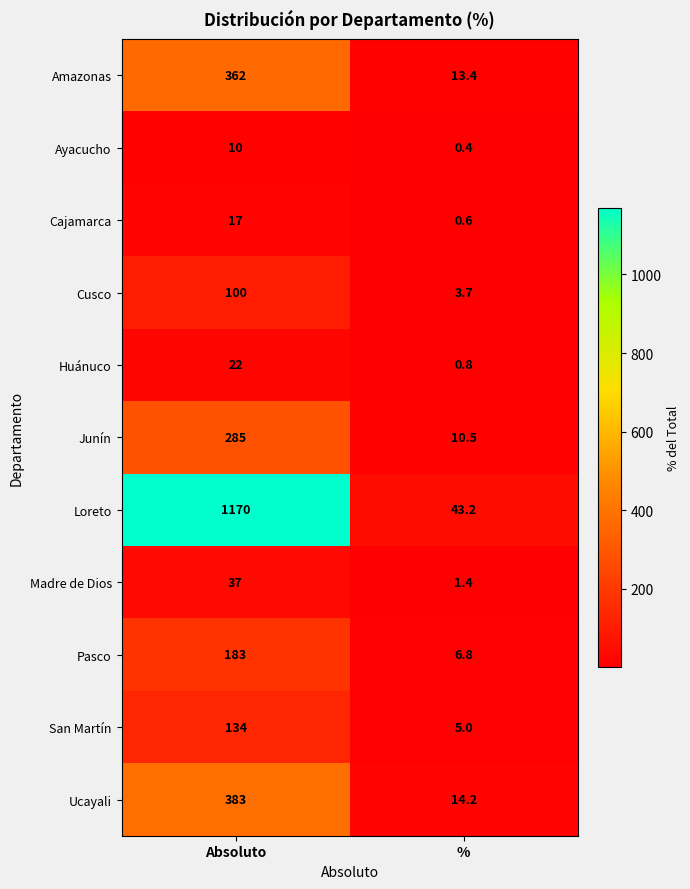

At which category is the sum across all series the highest?

Absoluto